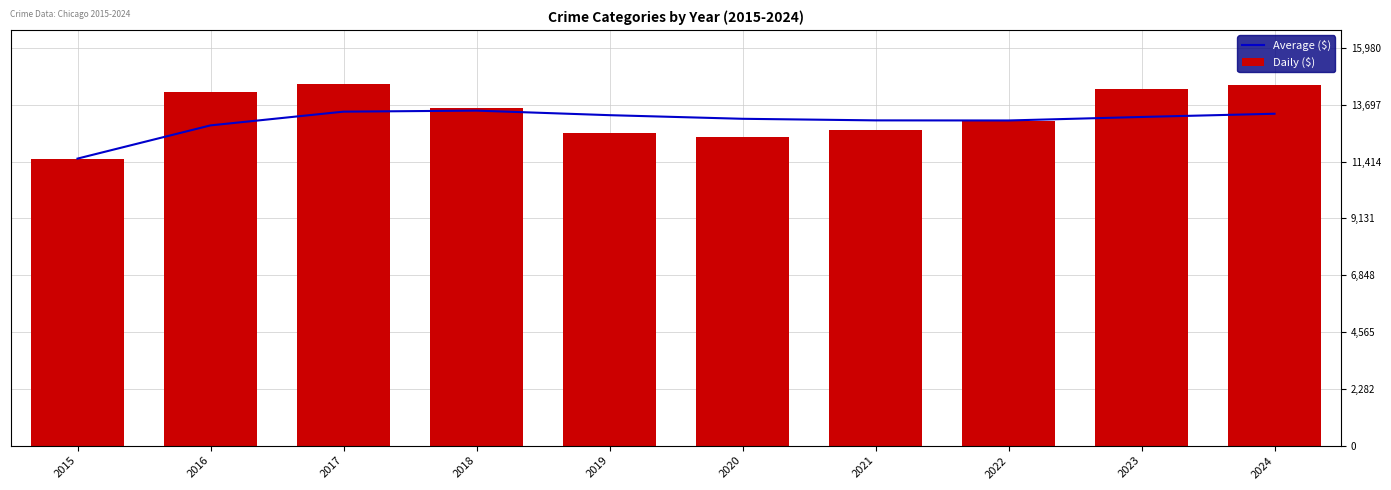

Which series has the largest total across all categories?

Daily ($)